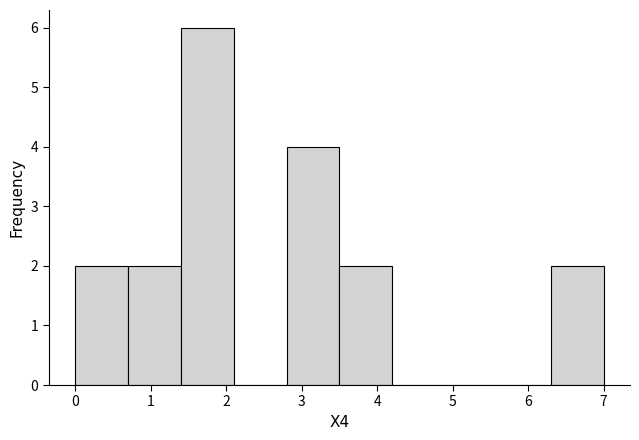

Which range on the x-axis has the tallest bar?

1.4 to 2.1